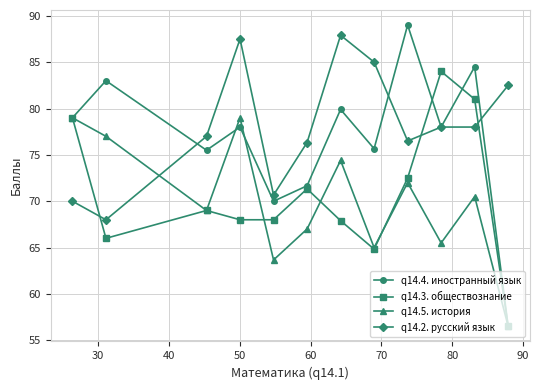

What is the maximum value for q14.3. обществознание?

84.0